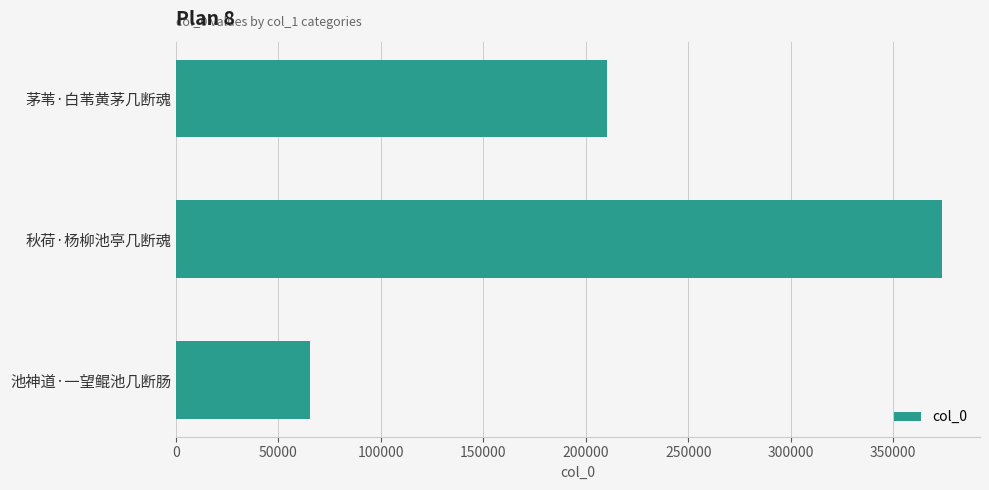

What is the average value?

216368